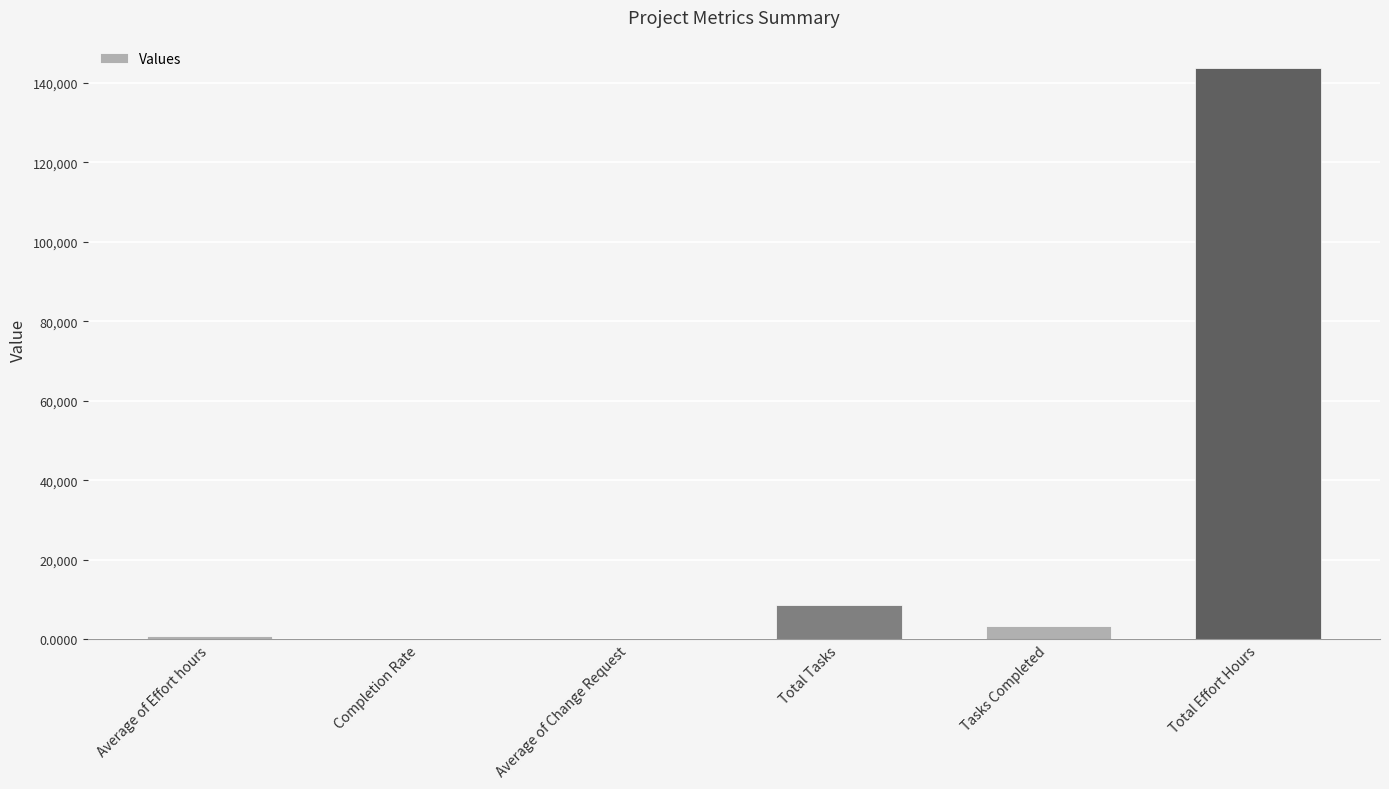

At which category does the chart reach its peak across all series?

Total Effort Hours